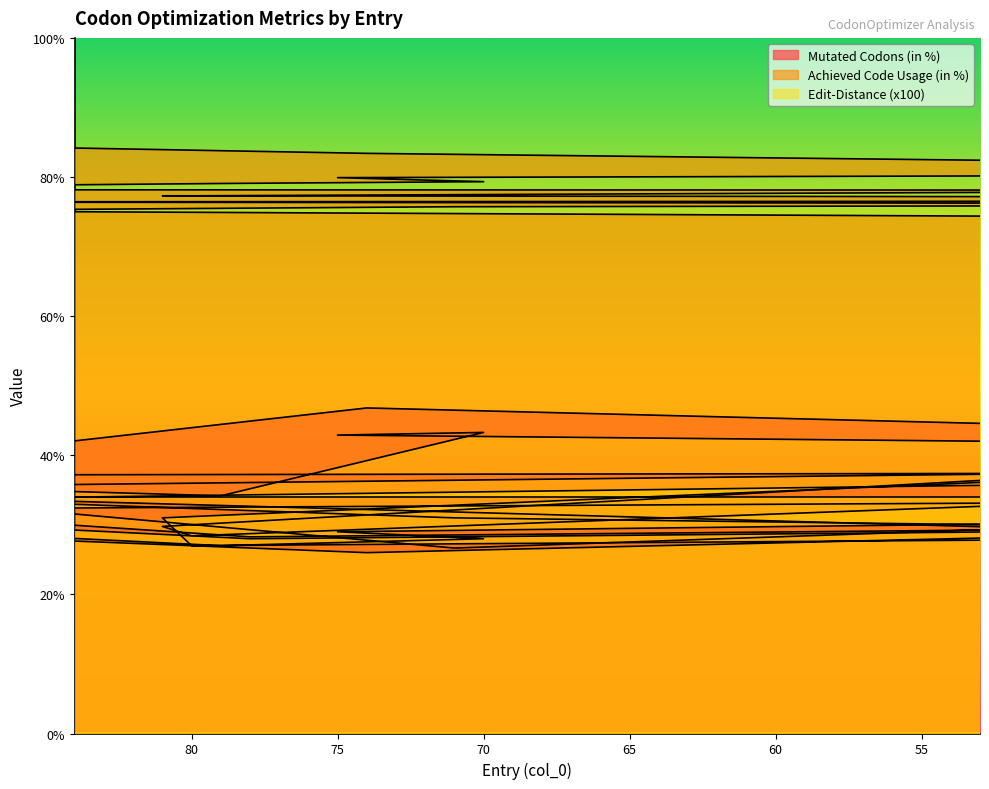

Reading left to right, transcribe all the data shown in this chart.

Mutated Codons (in %): 86=41.1	74=46.8	14=40.5	75=42.9	70=43.3	79=34.2	103=37.1	13=37.6	46=33.8	80=28.4	81=29.8	48=37.6	47=37.5	102=34.9	78=28.3	26=30.3	34=32.0	71=26.7	91=34.2	51=29.5
Achieved Code Usage (in %): 86=84.3	74=83.4	14=80.6	75=79.9	70=79.3	79=79.1	103=78.2	13=78.1	46=77.9	80=77.3	81=77.3	48=77.2	47=76.5	102=76.4	78=76.3	26=76.1	34=76.0	71=75.7	91=75.2	51=74.3
Edit-Distance (x100): 86=28.0	74=26.0	14=32.0	75=29.0	70=28.0	79=27.0	103=32.0	13=34.0	46=28.0	80=27.0	81=31.0	48=37.0	47=36.0	102=33.0	78=28.0	26=30.0	34=29.0	71=31.0	91=34.0	51=34.0